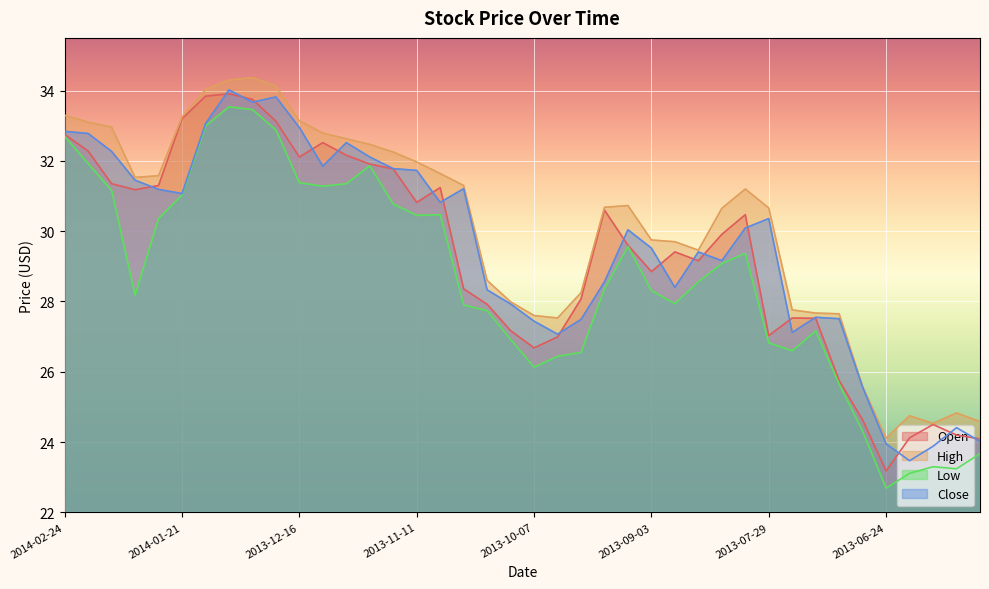

At how many categories does at least one series exceed 33?

8